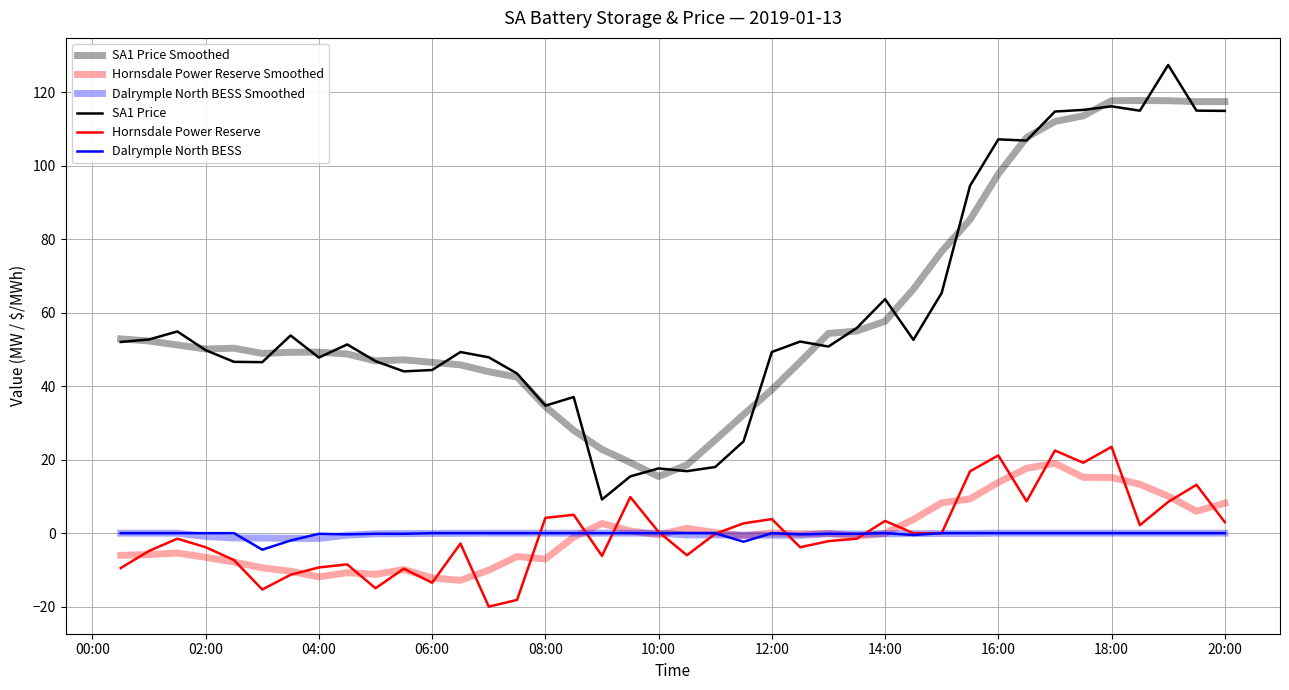

What is the minimum value for Dalrymple North BESS Smoothed?

-1.4